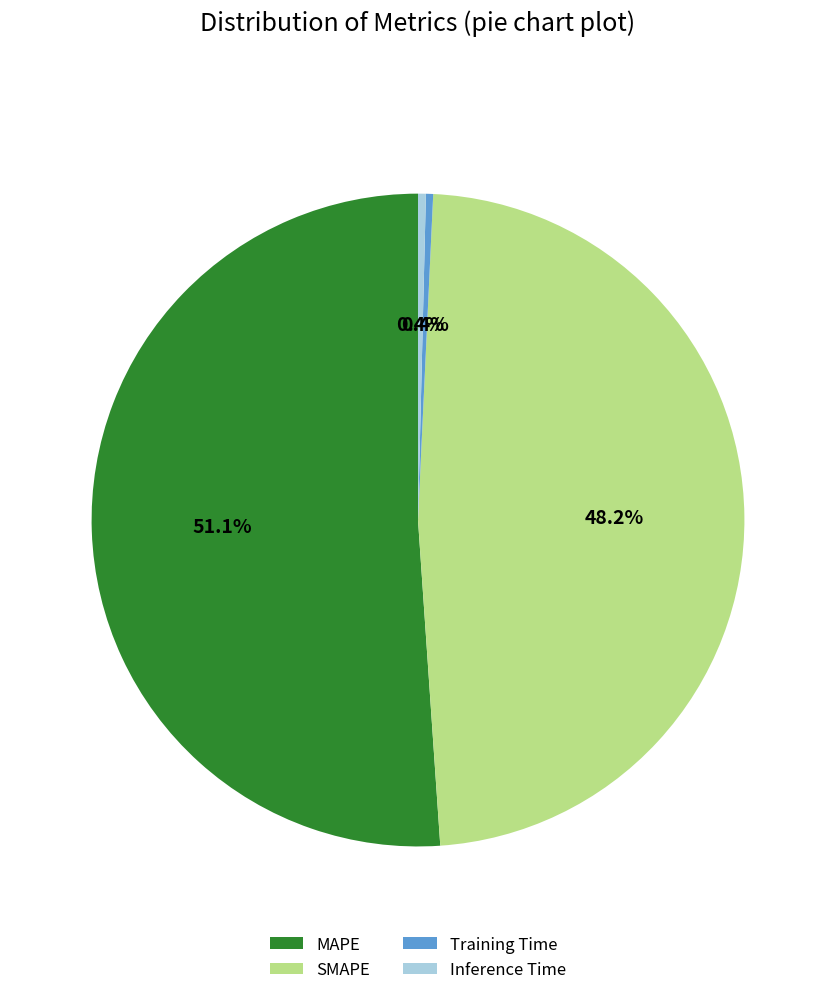

Combined, do SMAPE and Inference Time account for over 50%?

No